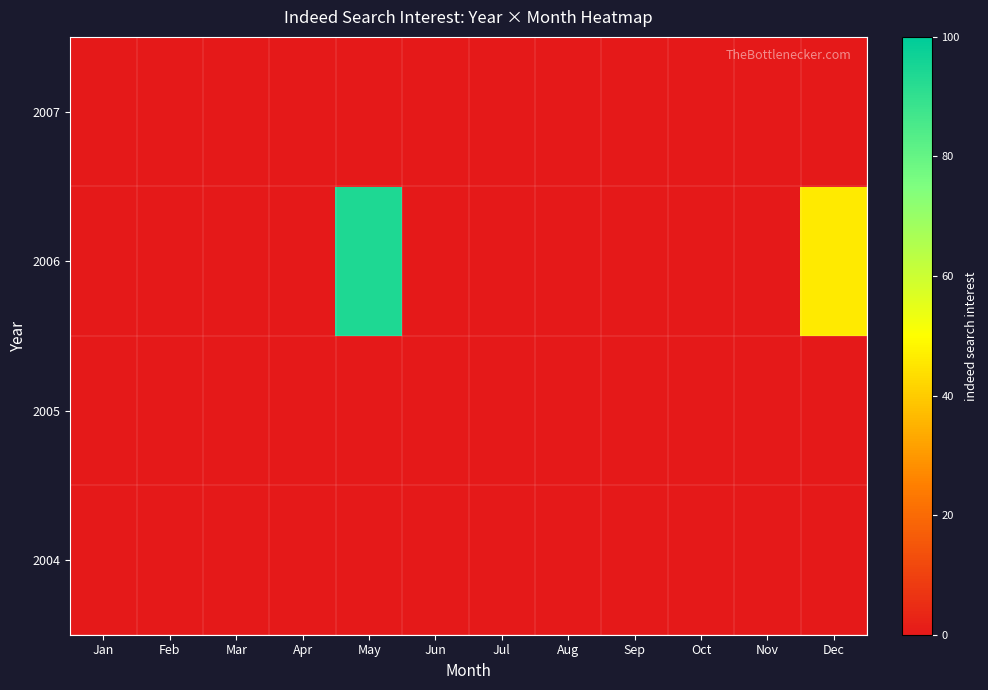

Which series has the largest total across all categories?

2006